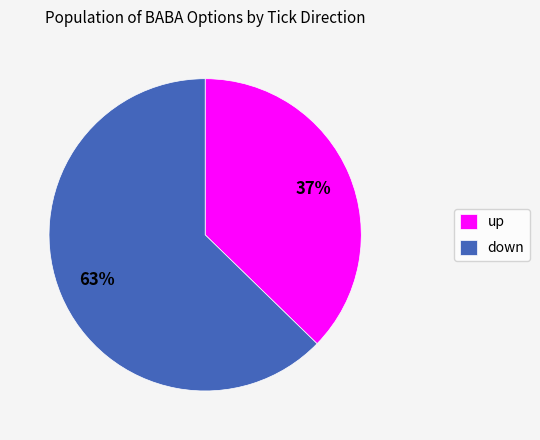

Which slice is the largest?

down